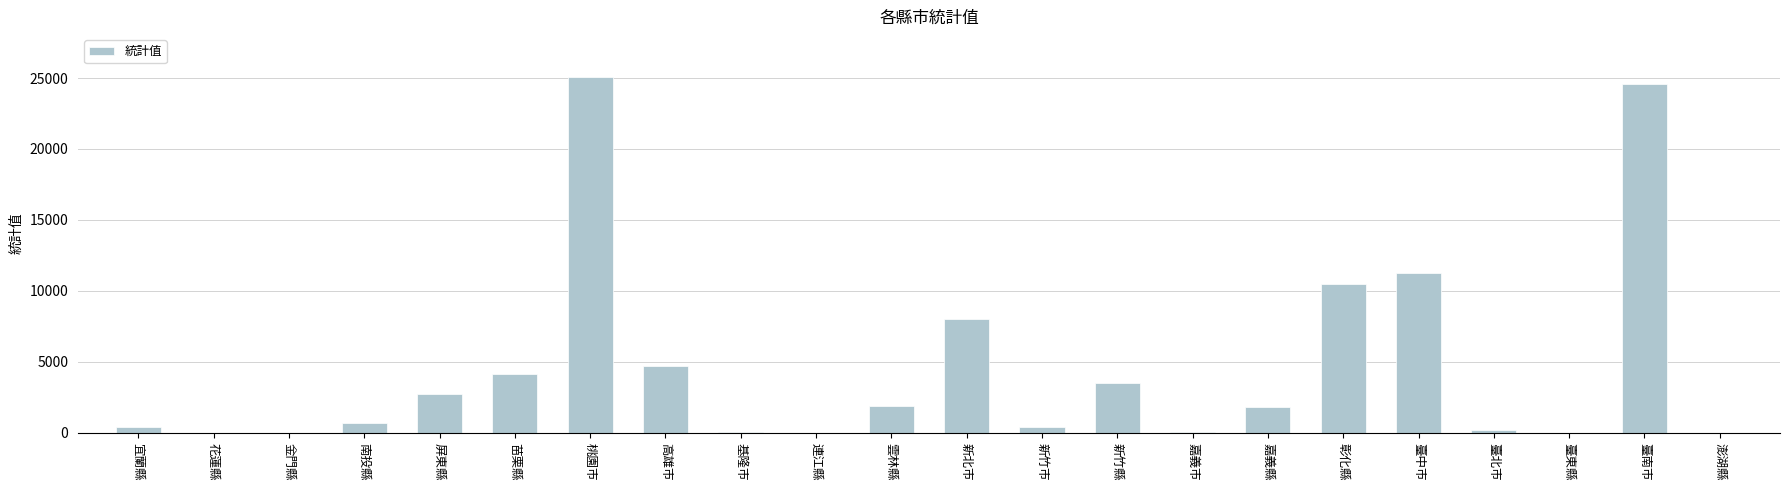

The value at 臺南市 is 24577. True or false?

True